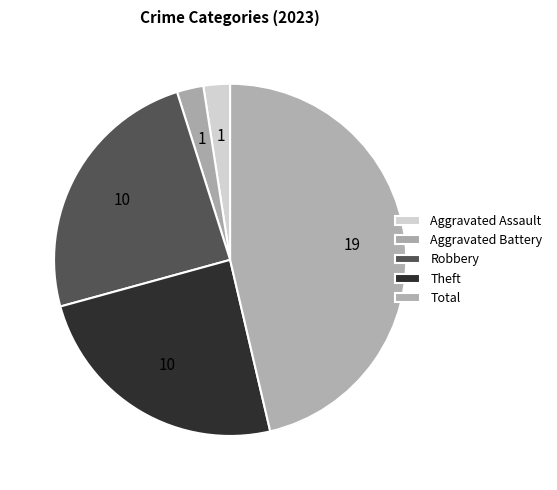

Combined, what portion of the pie is Aggravated Battery and Theft?

26.8%